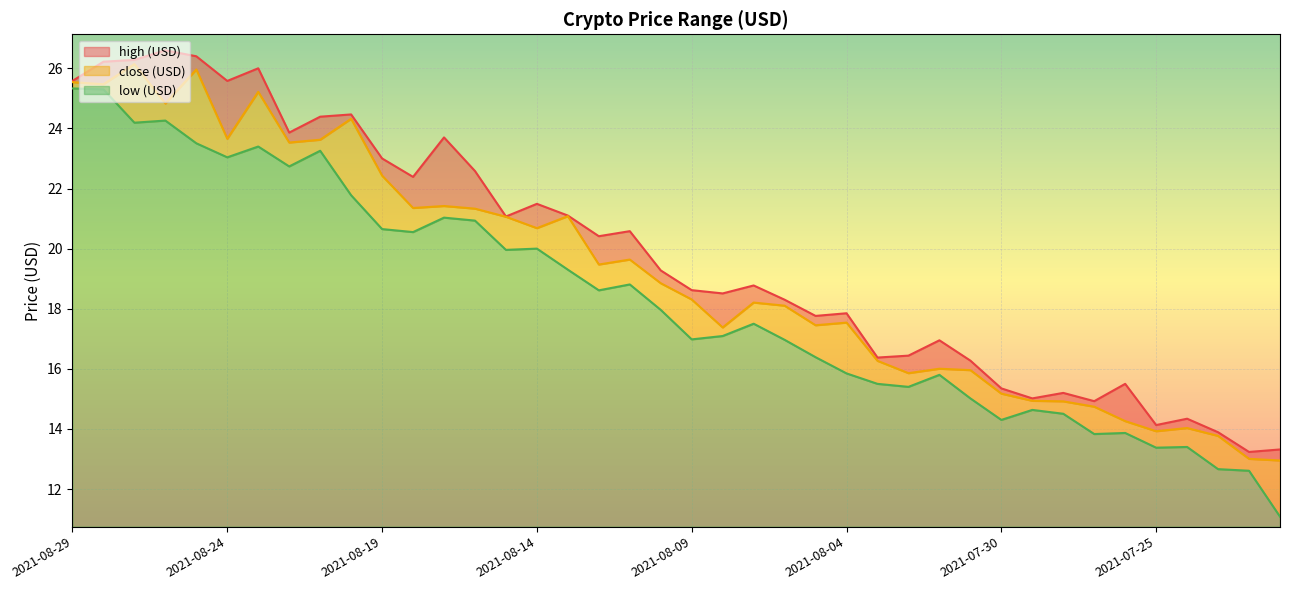

True or false: close (USD) has more than 2 interior local peaks.

True